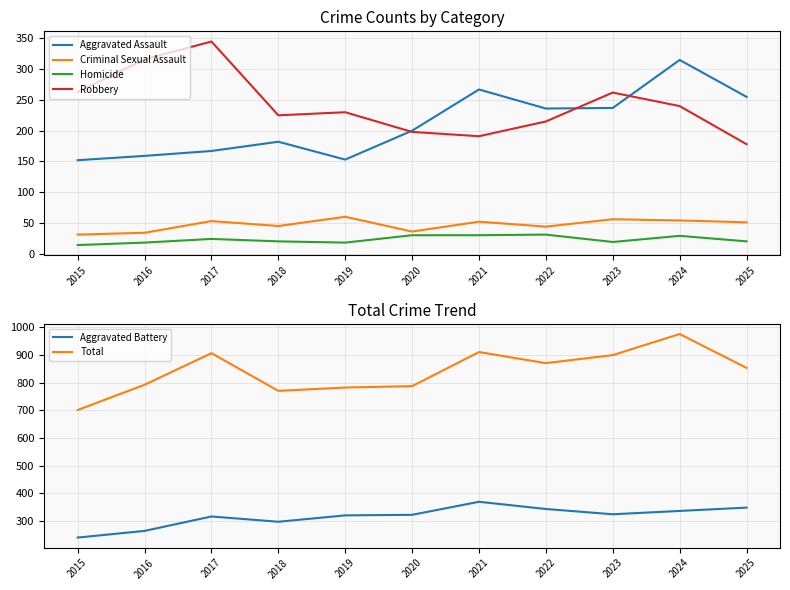

What is the spread (max minus min) of values at 2019?

764